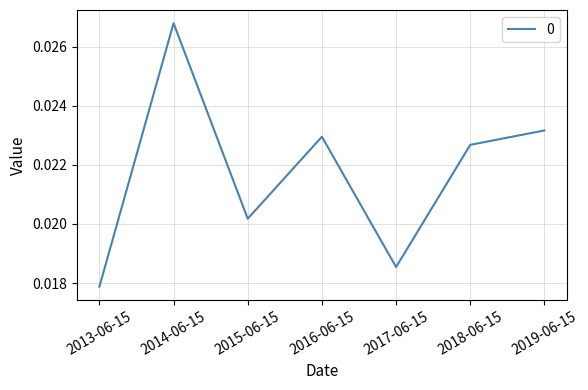

What position from the left is 2013-06-15?

1